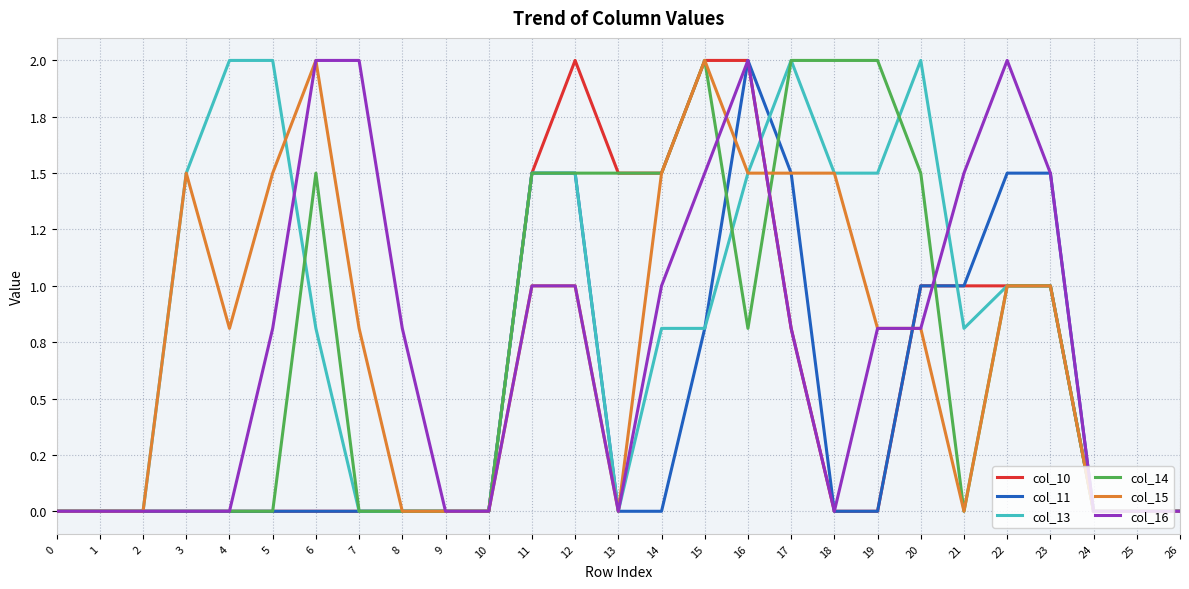

At which category is the sum across all series the highest?

16